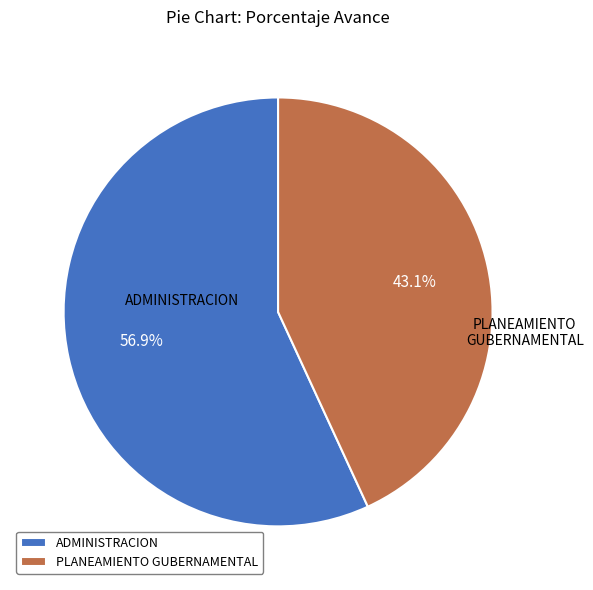

Does any single category account for the majority?

Yes